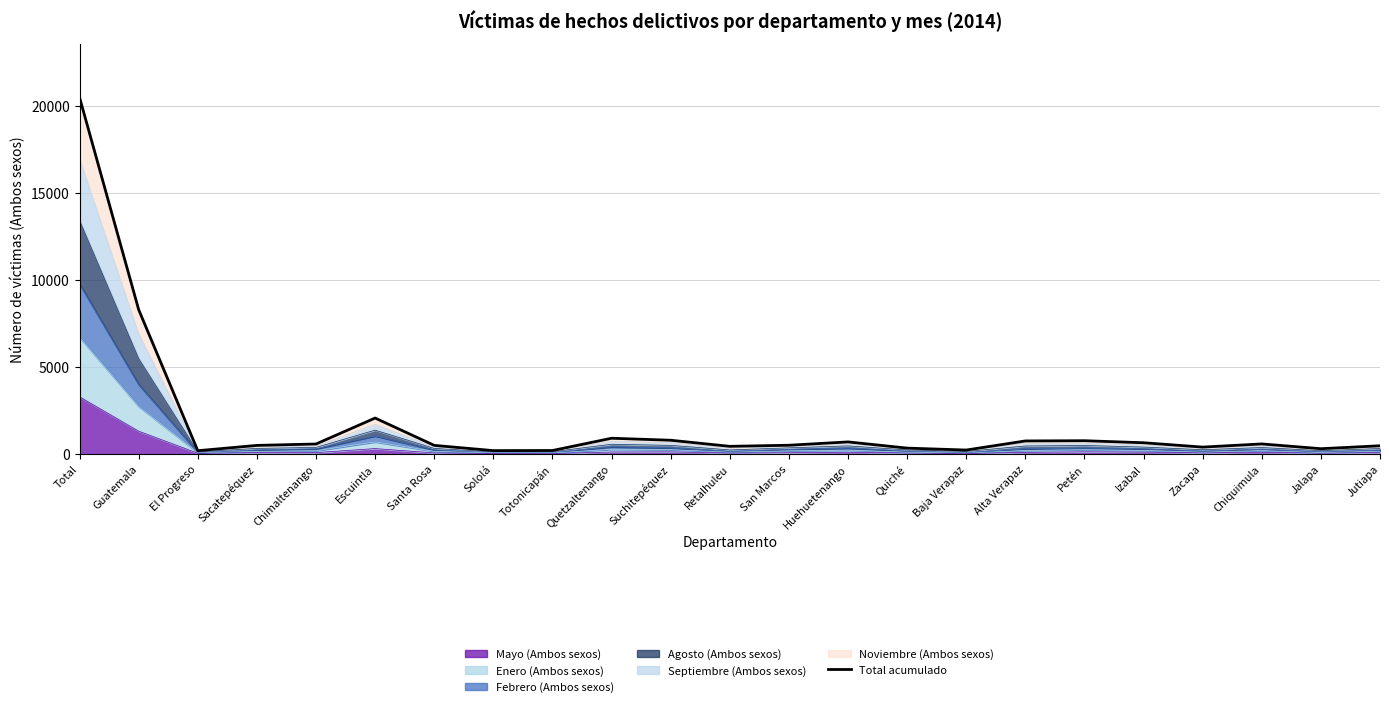

Approximately how many times larger is the value at San Marcos compared to Guatemala?

0.1